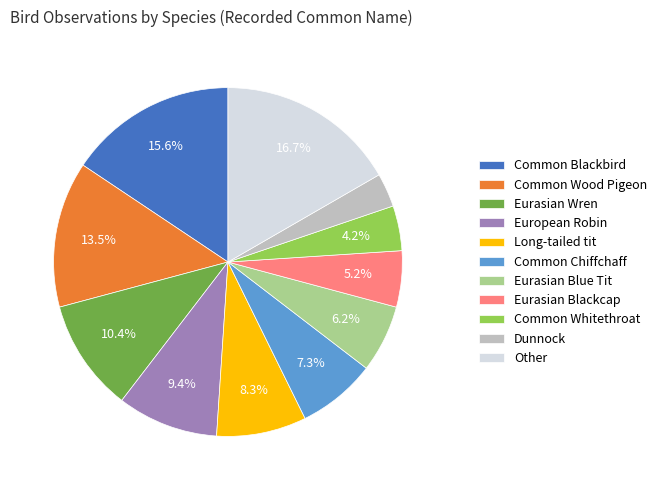

To the nearest percent, what is the average slice percentage?

9%